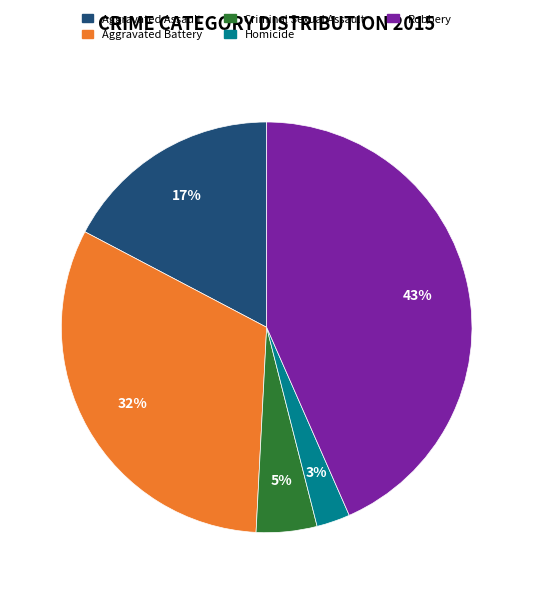

What is the smallest slice in the pie chart?

Homicide